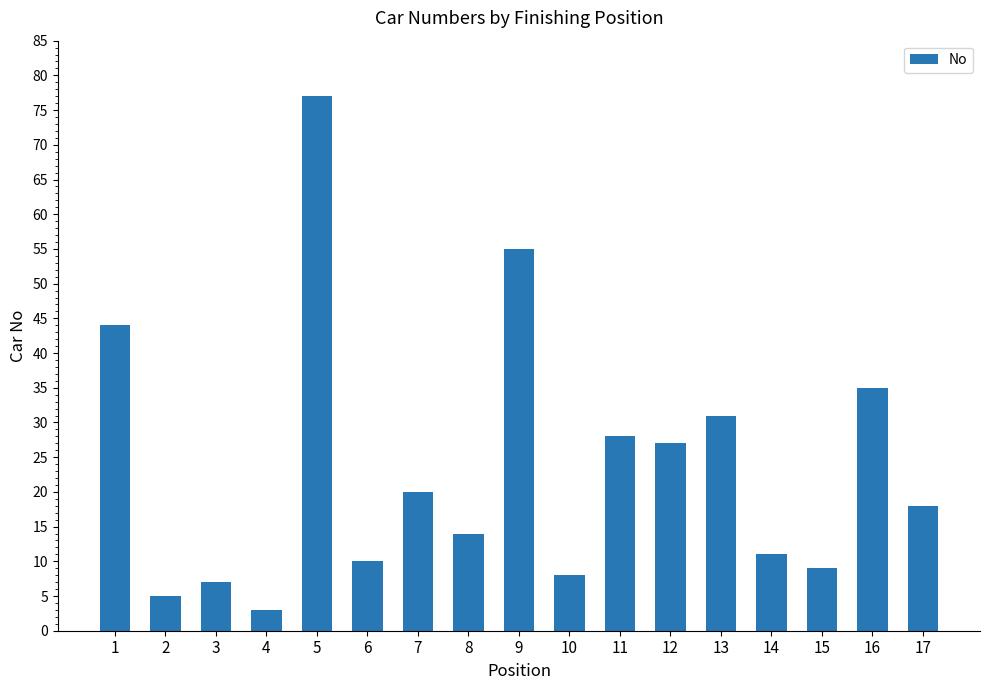

What is the value of the 12th bar from the left?

27